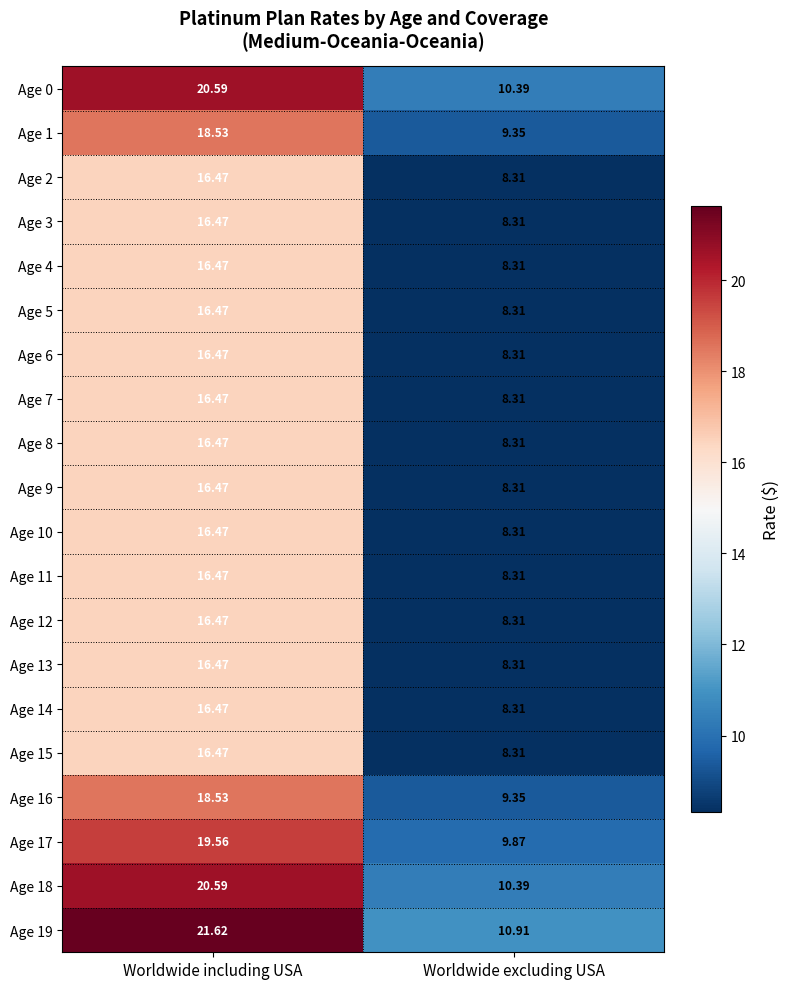

At which label does Age 6 reach its minimum?

Worldwide excluding USA